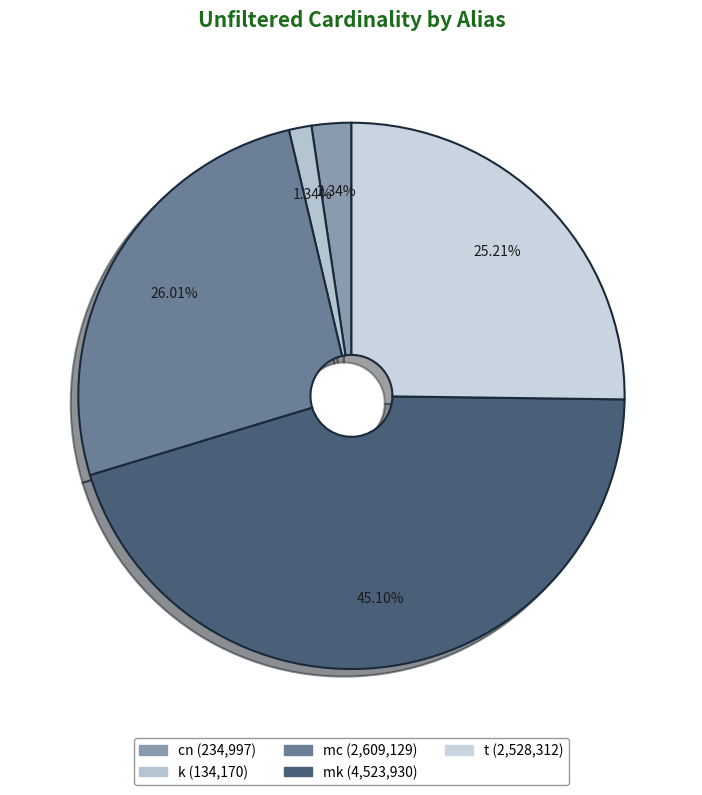

To the nearest percent, what portion does mk represent?

45%